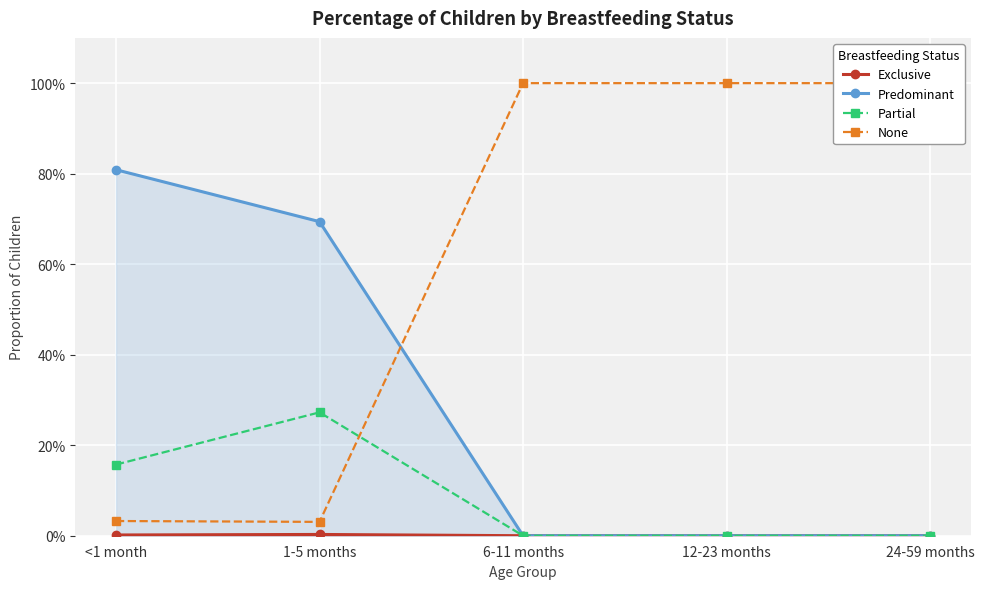

Which label corresponds to the largest value in the chart?

6-11 months